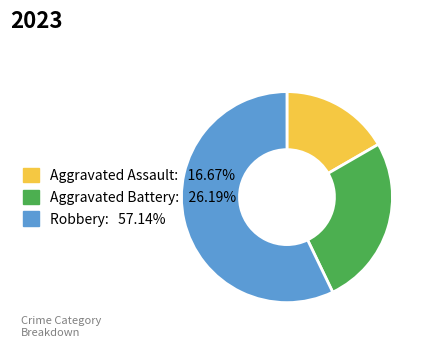

Do Robbery and Aggravated Battery together represent more than half of the pie?

Yes